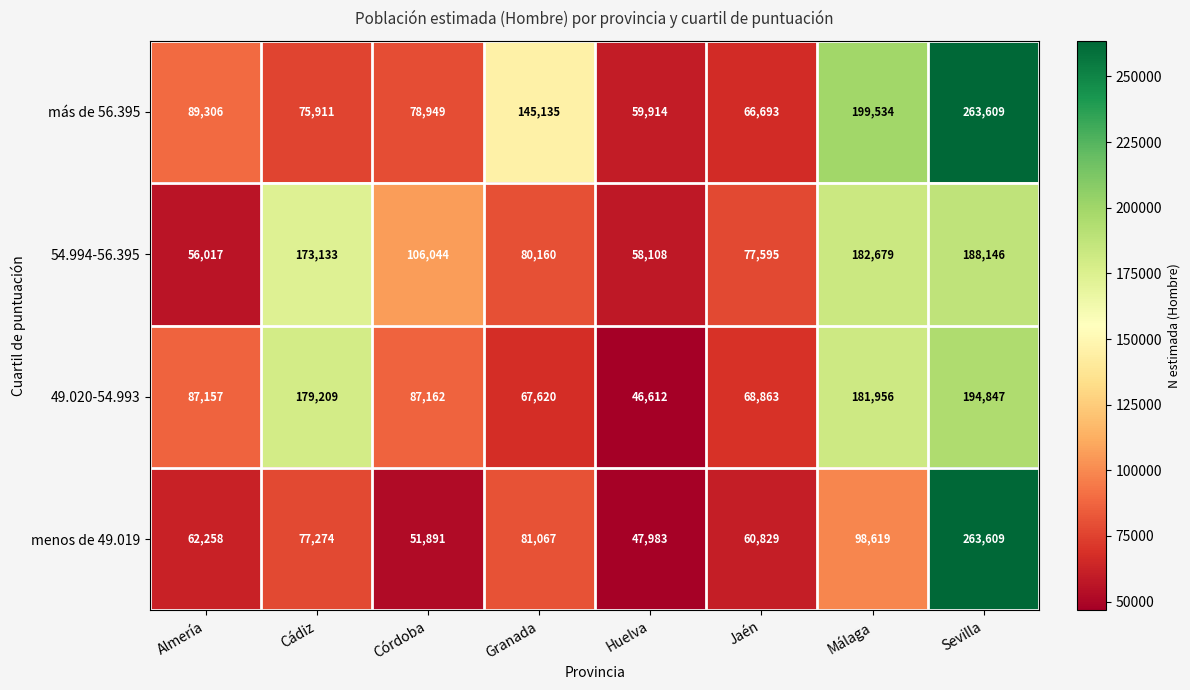

Is it true that más de 56.395 equals 112308 at Cádiz?

False